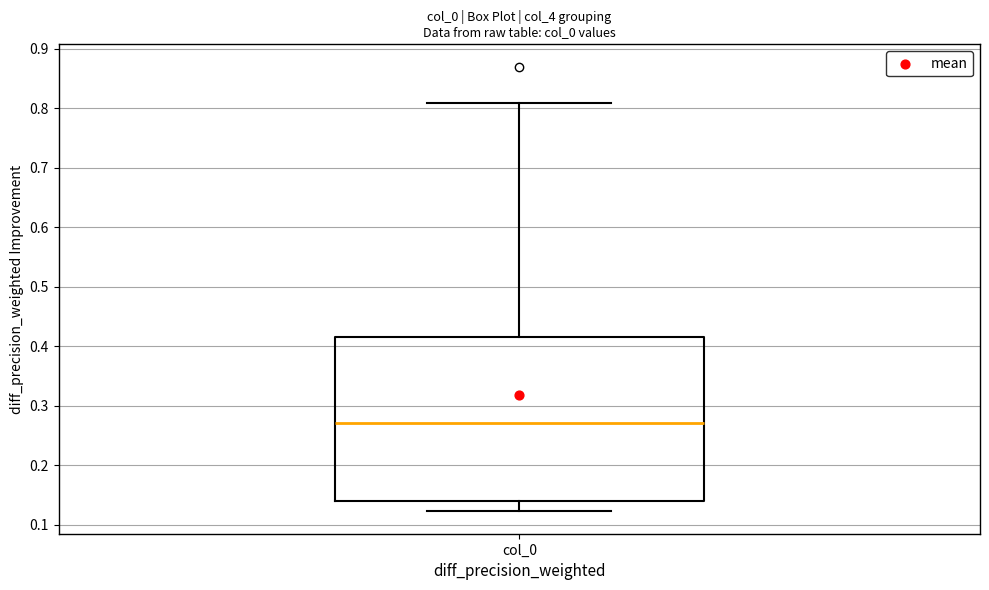

Where does the median line of the box for col_0 sit on the y-axis? The values are not printed on the chart, so give them approximately, as read against the axis.

0.27